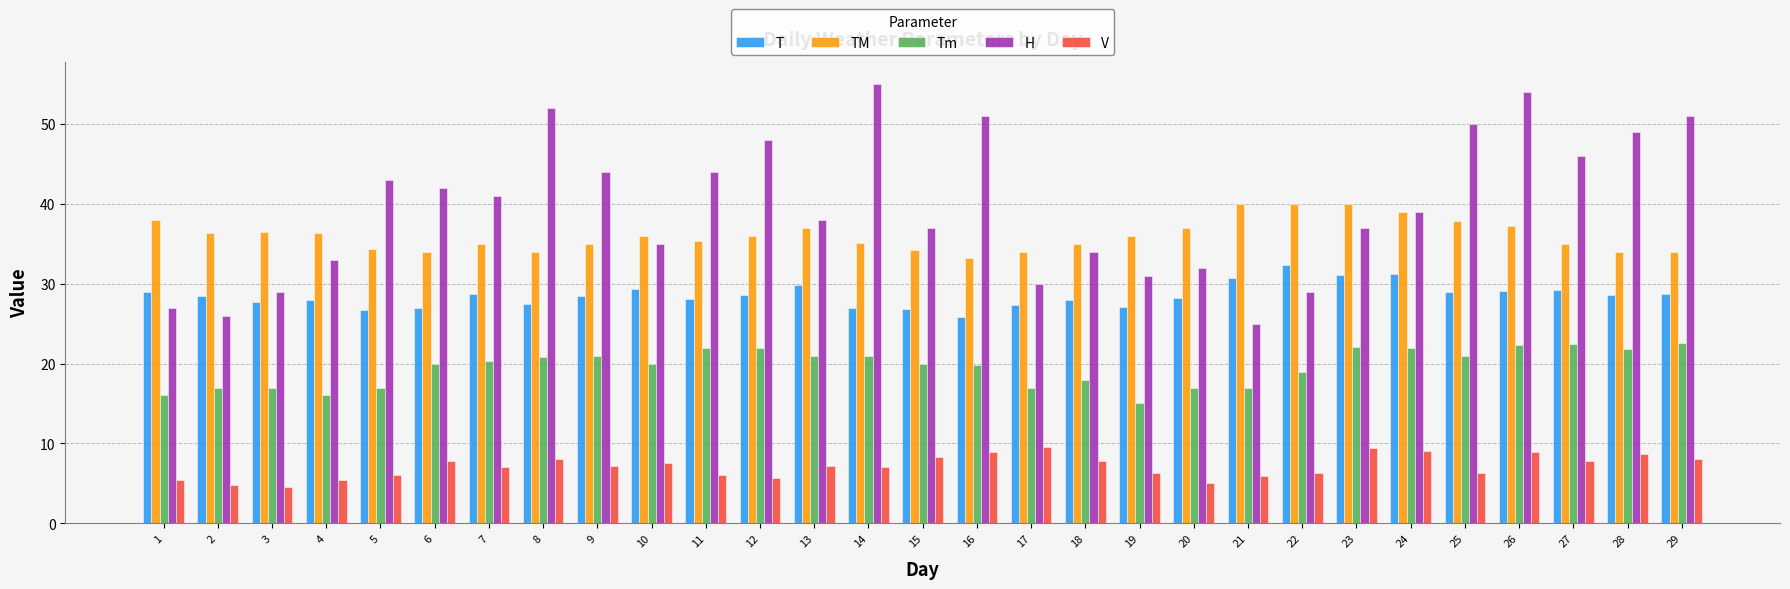

At which category is the sum across all series the highest?

26